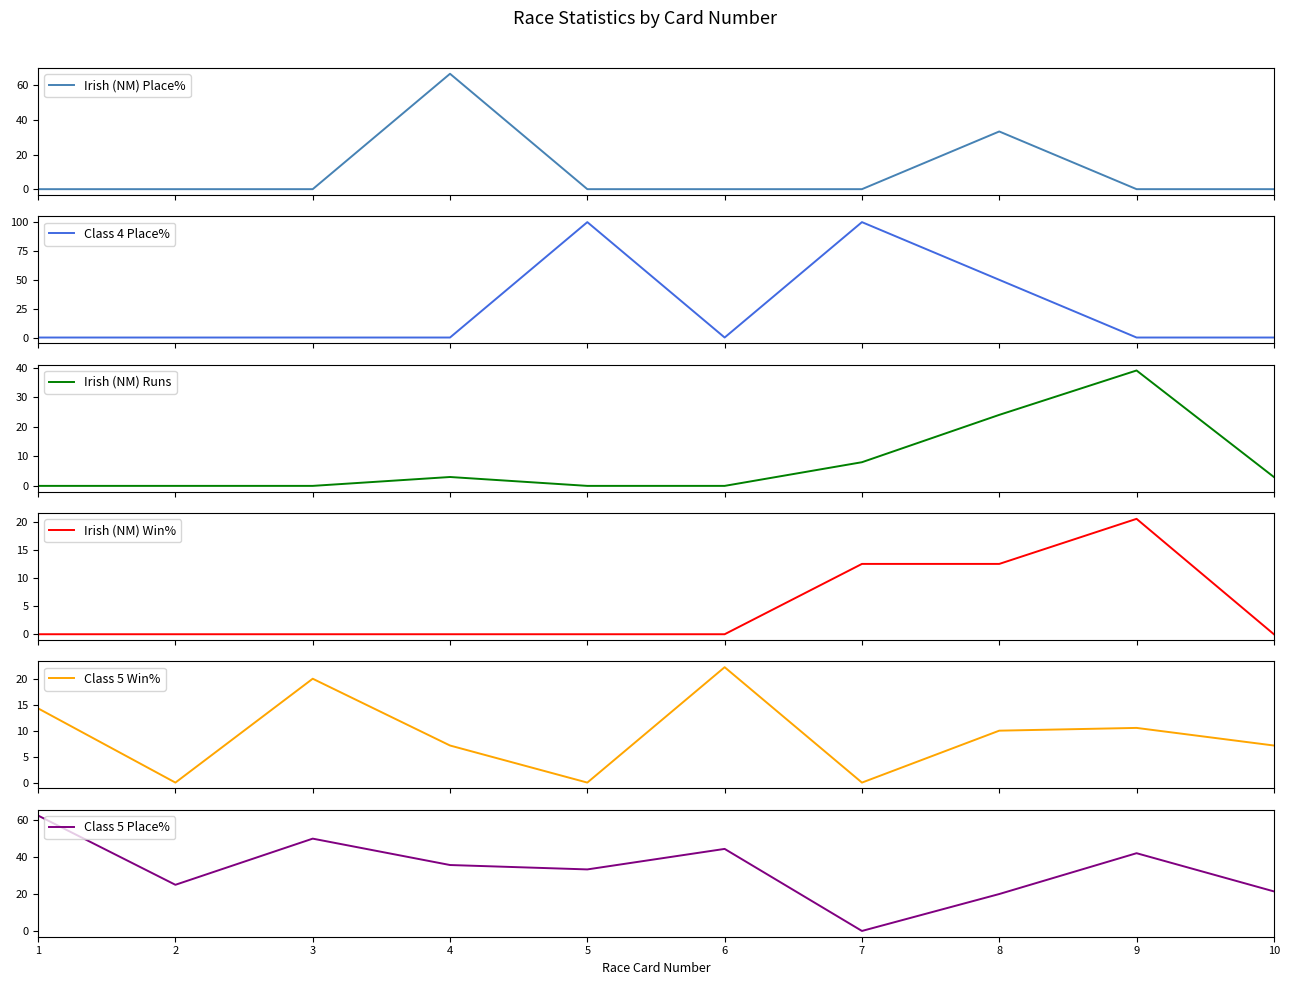

What is the value of the Class 4 Place% point at the 7th from the left?

100.0